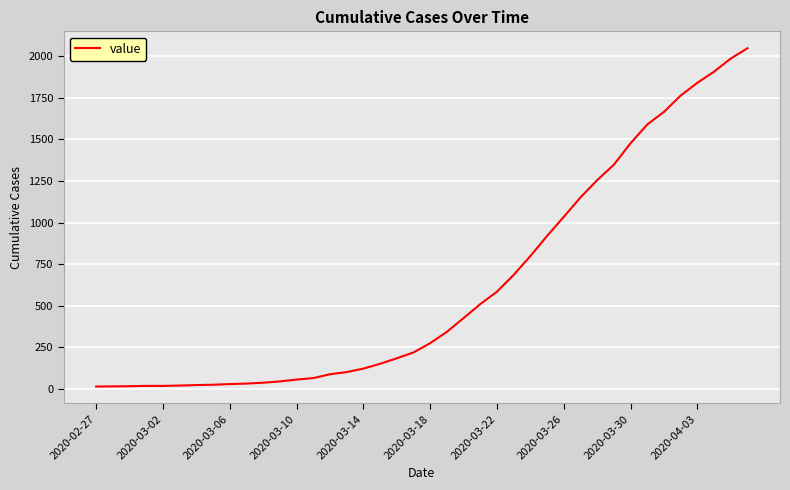

What is the maximum value shown in the chart?

2049